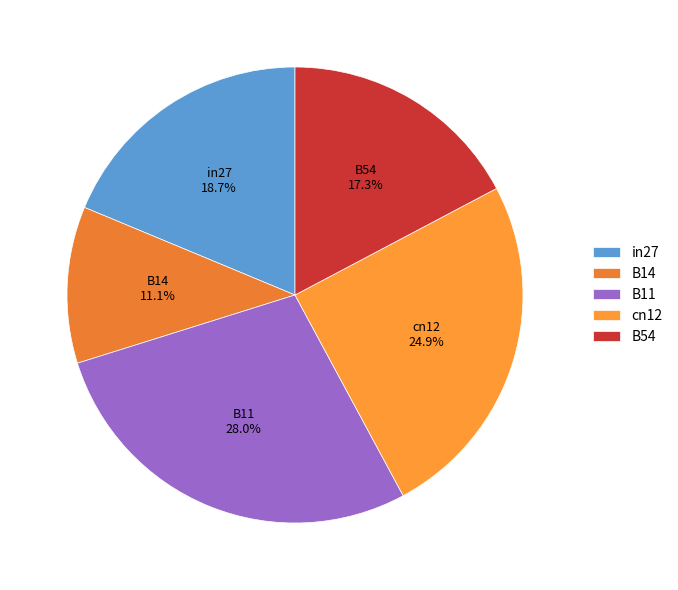

To the nearest percent, what portion does B11 represent?

28%